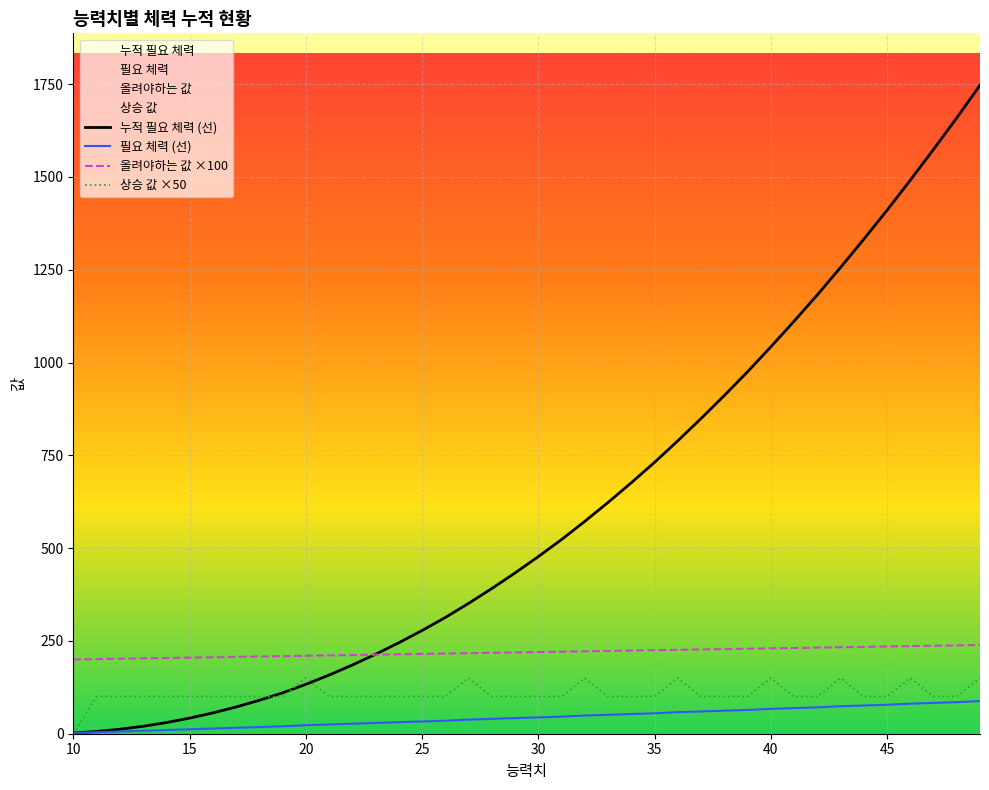

What is the highest value of the 상승 값 ×50 series?

150.0